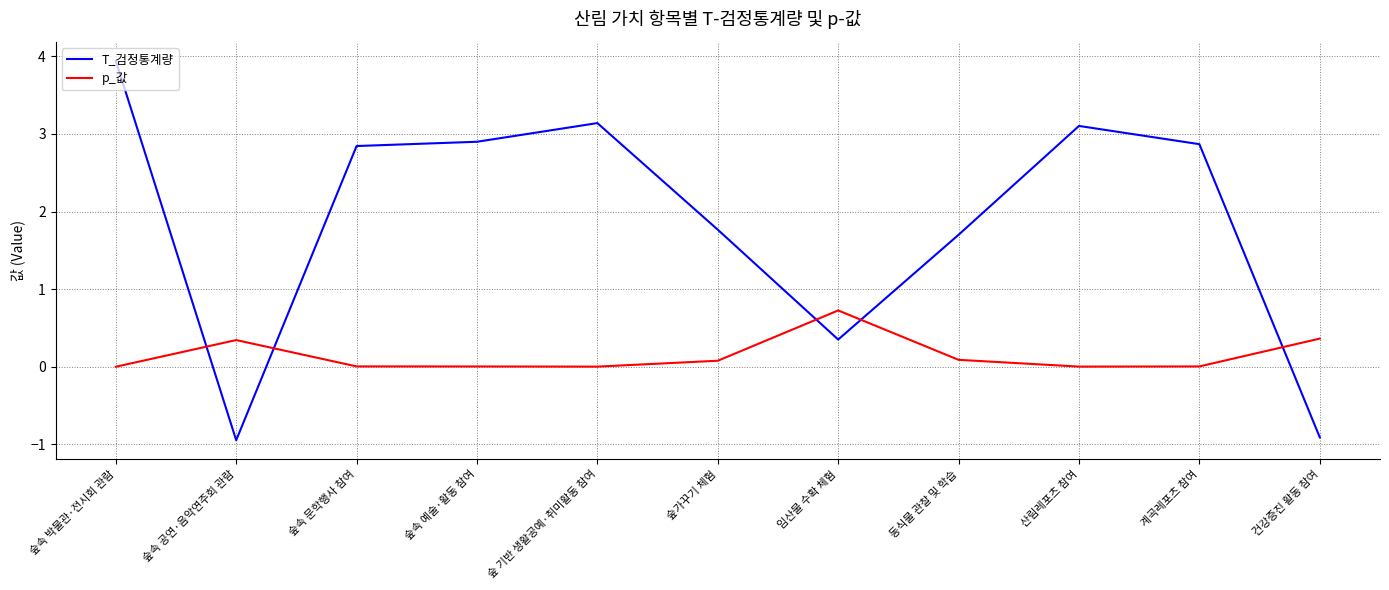

Which series has the widest spread of values?

T_검정통계량